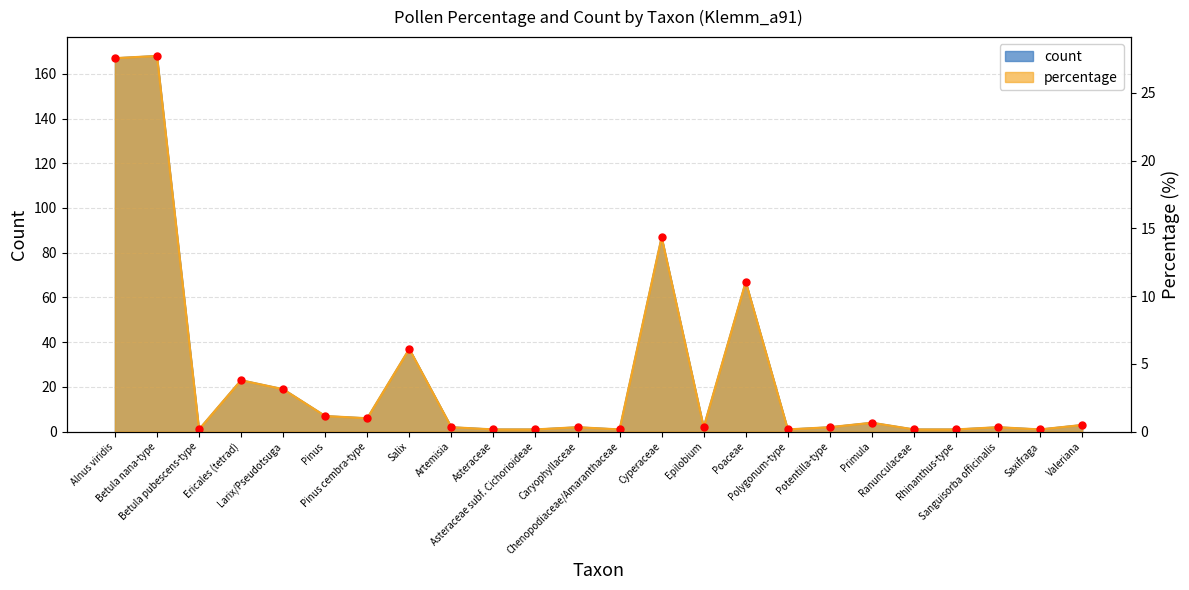

How many data points in count are above 2?

11